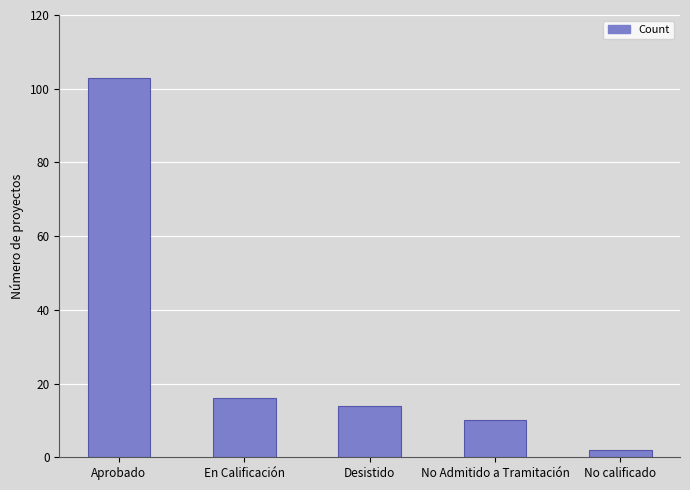

Reading right to left, extract all data points from this chart.

No calificado=2	No Admitido a Tramitación=10	Desistido=14	En Calificación=16	Aprobado=103